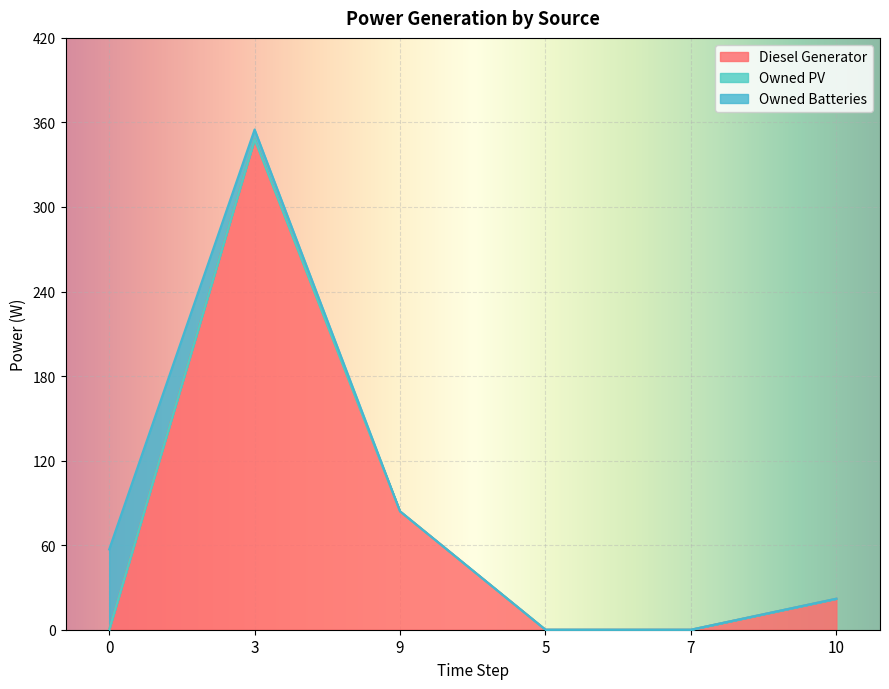

What are all the series names shown in the legend?

Diesel Generator, Owned PV, Owned Batteries